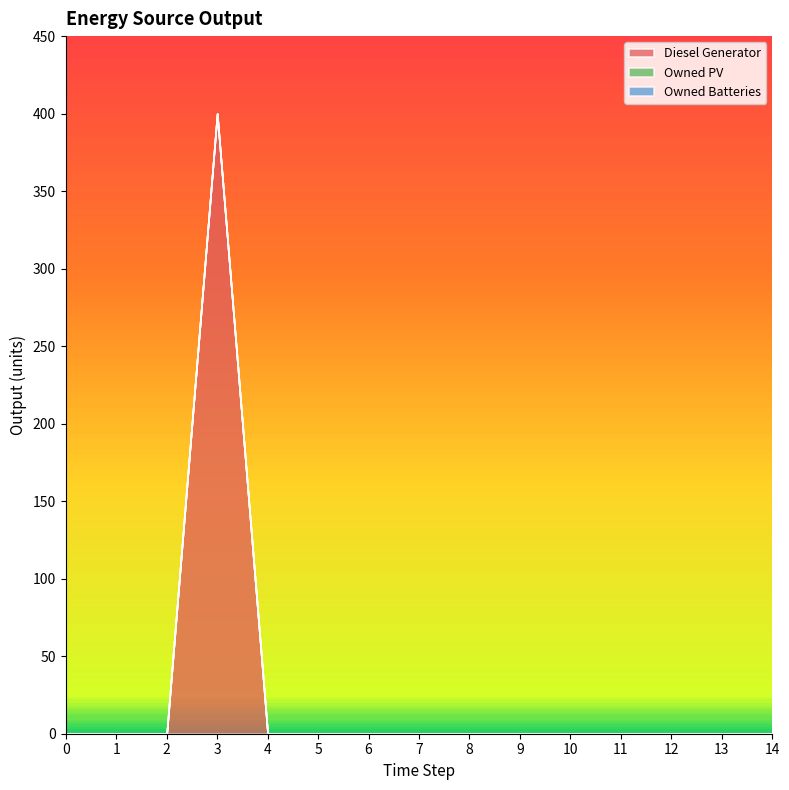

True or false: Owned PV has a value of 0 at 2.

True